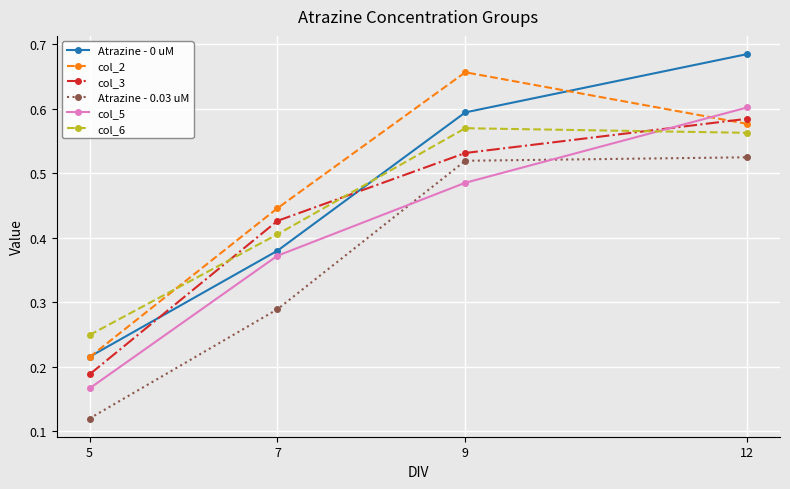

At which label does col_3 reach its peak?

12